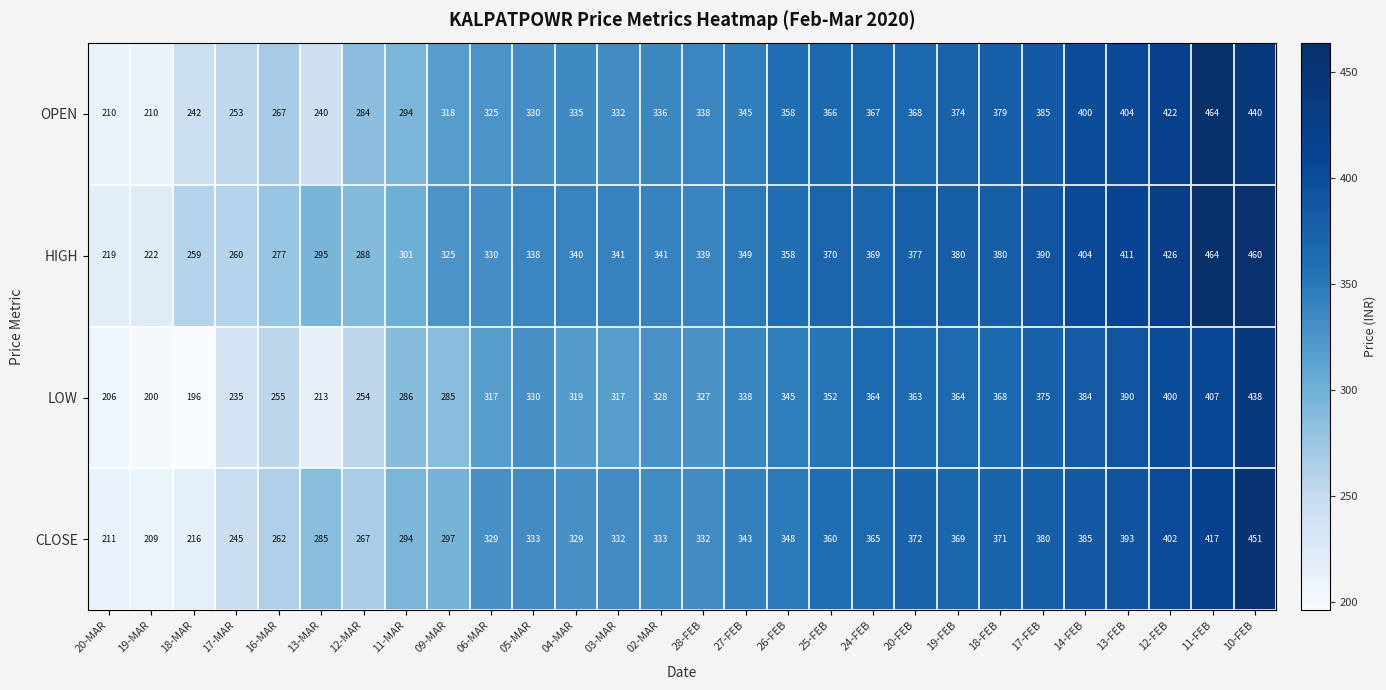

What is the minimum value for OPEN?

210